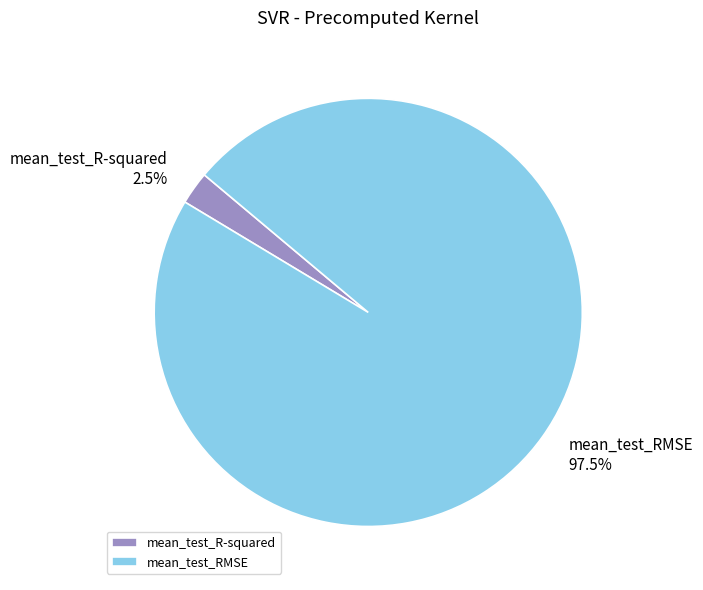

Is it true that mean_test_R-squared is 14% of the pie?

False